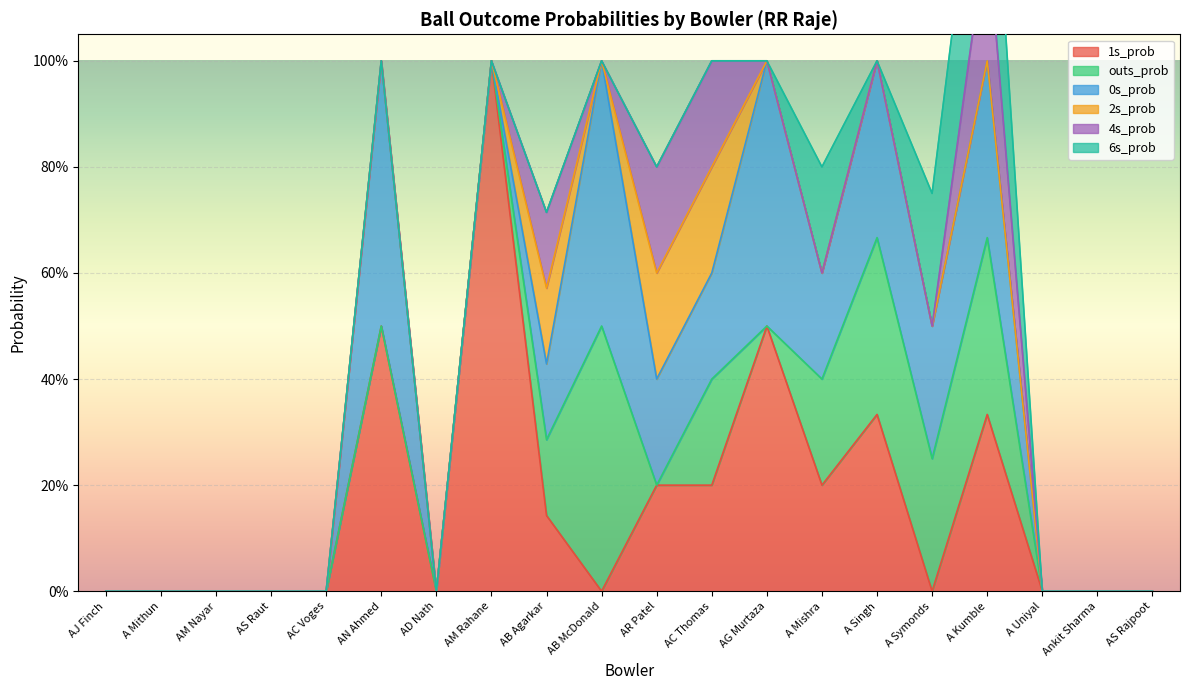

In 1s_prob, how many points are lower than both neighbors (excluding endpoints)?

4